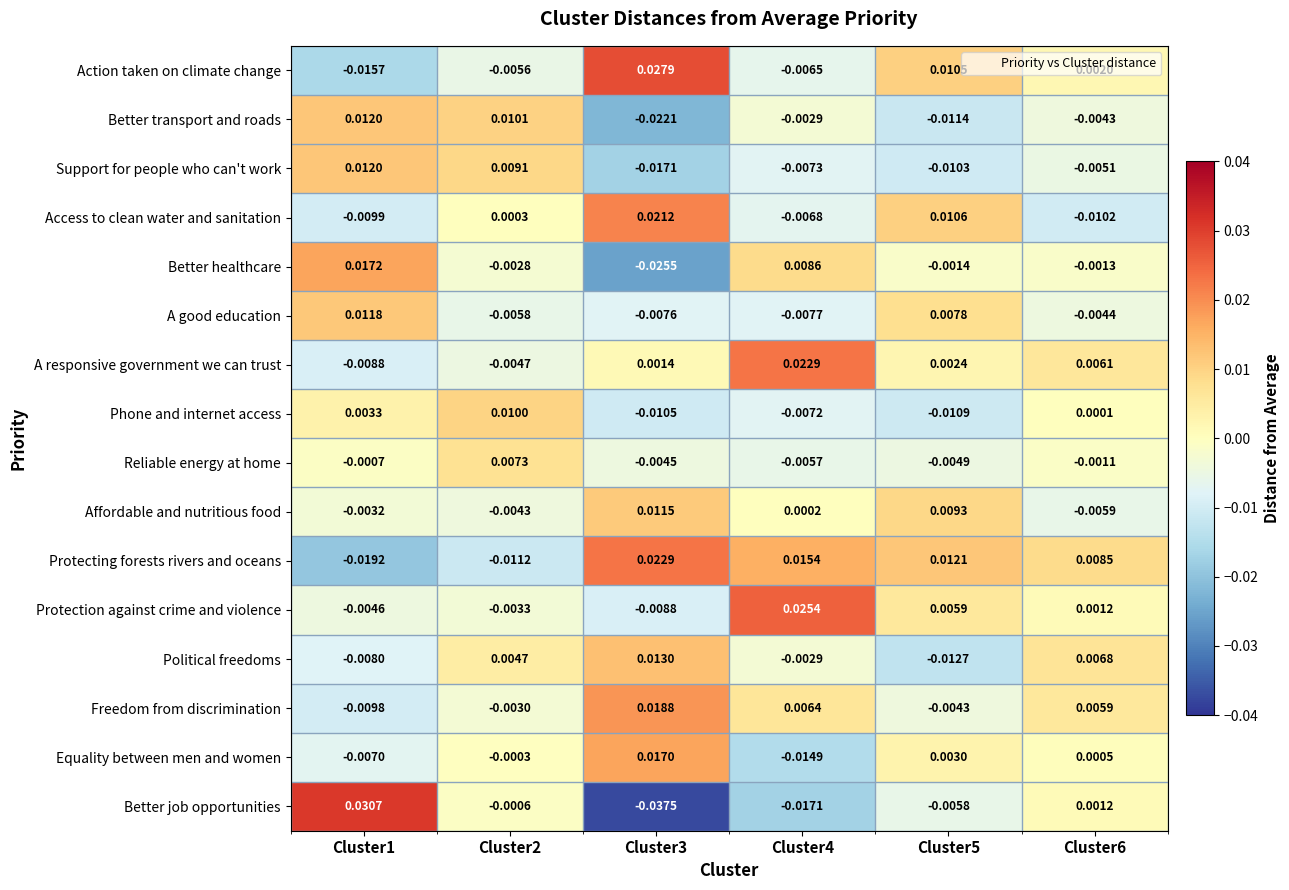

Which series has the widest spread of values?

Better job opportunities